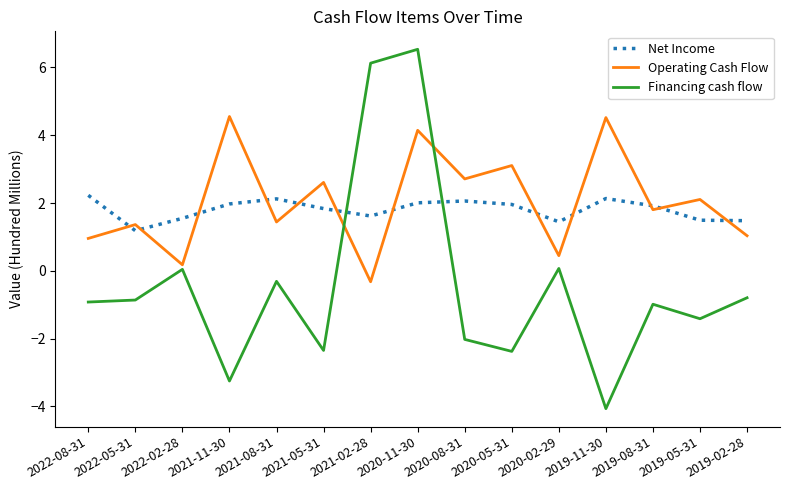

Rank the series at 2019-02-28 from lowest to highest value.

Financing cash flow, Operating Cash Flow, Net Income